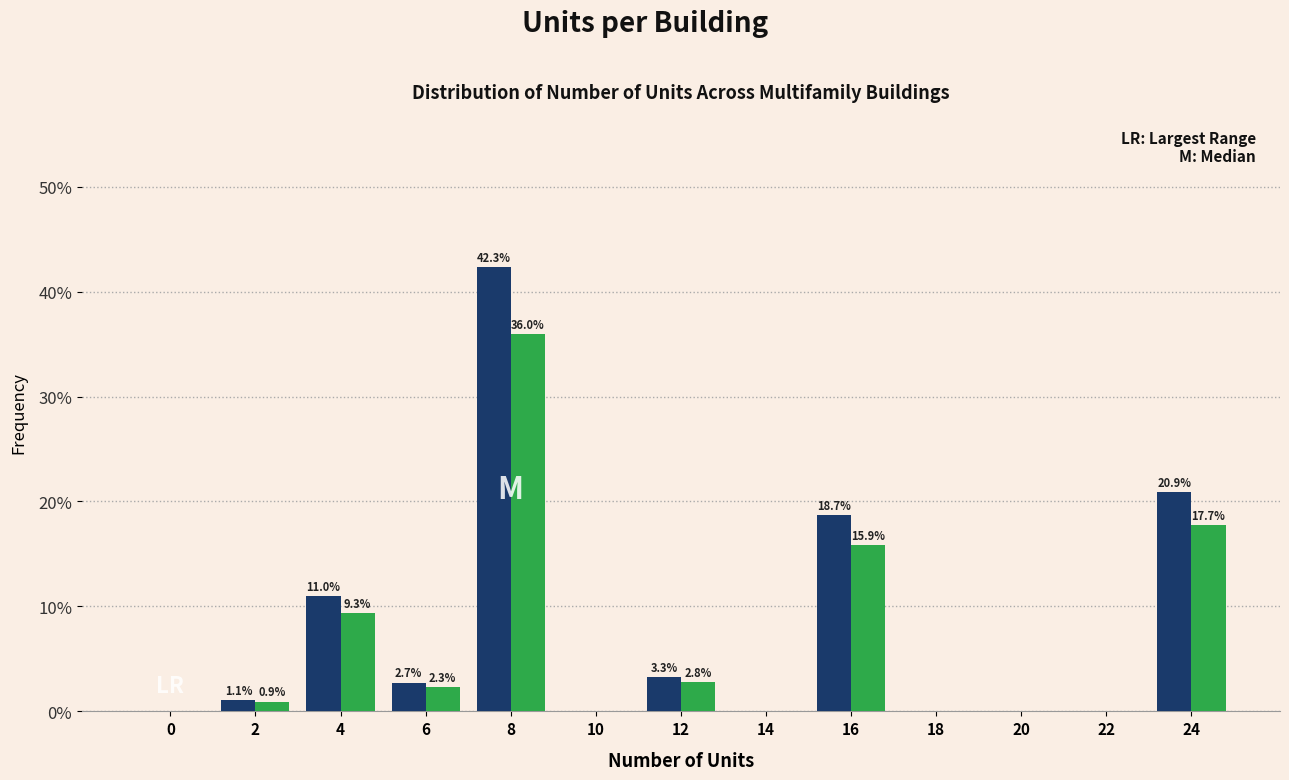

At which category is the sum across all series the highest?

8